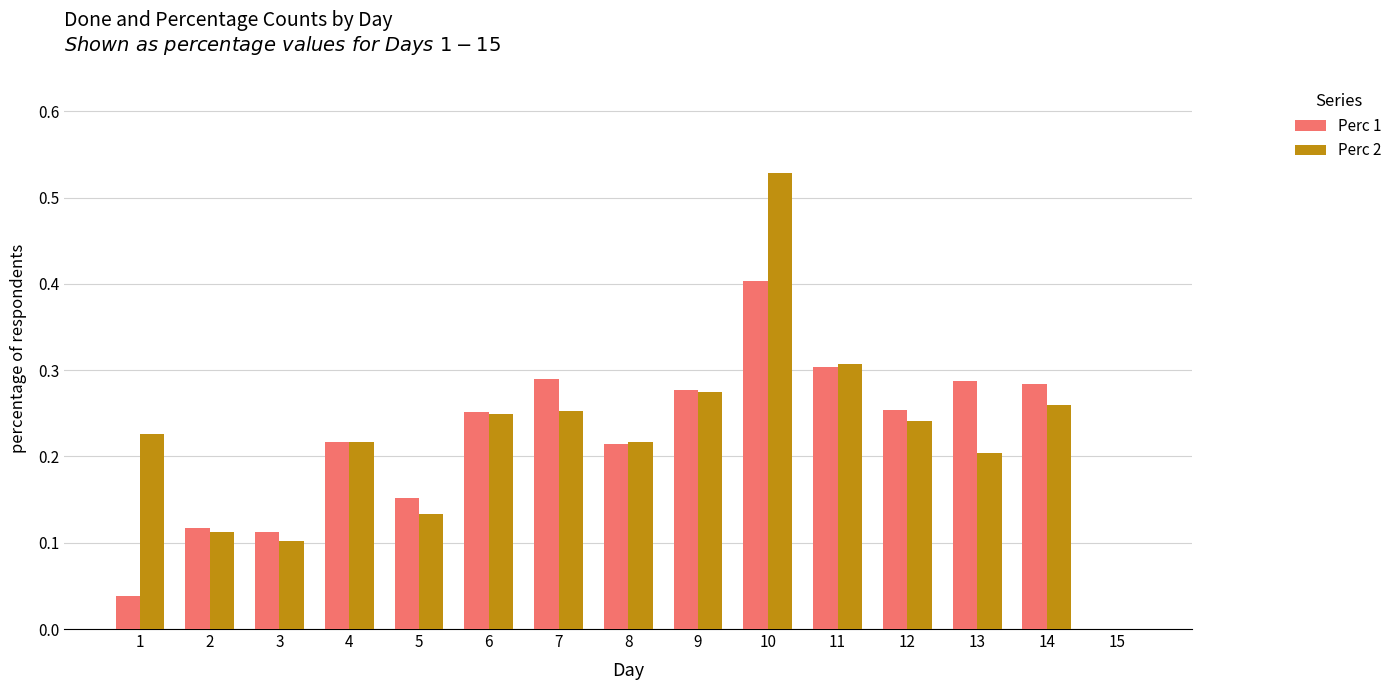

At which label is Perc 1 closest to 0?

15